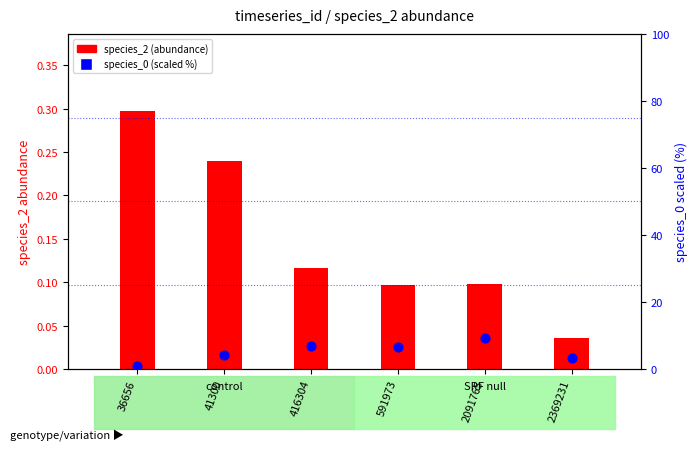

At which category is the sum across all series the highest?

2091765